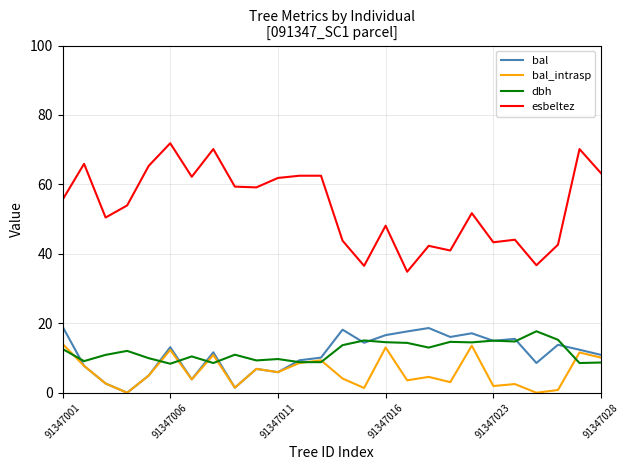

Which series has the largest range (max minus min)?

esbeltez